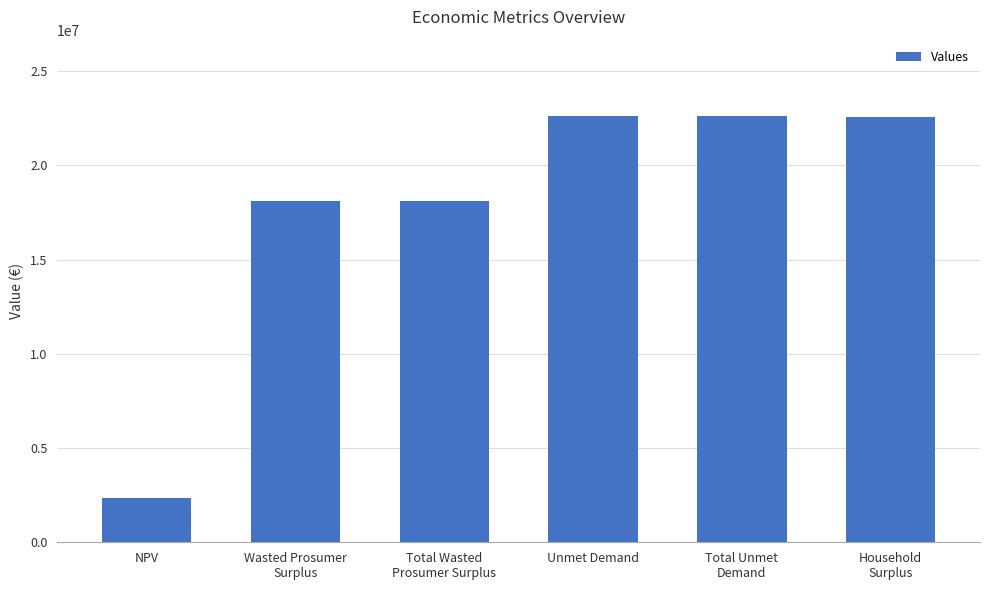

What is the label of the 1st bar from the right?

Household
Surplus